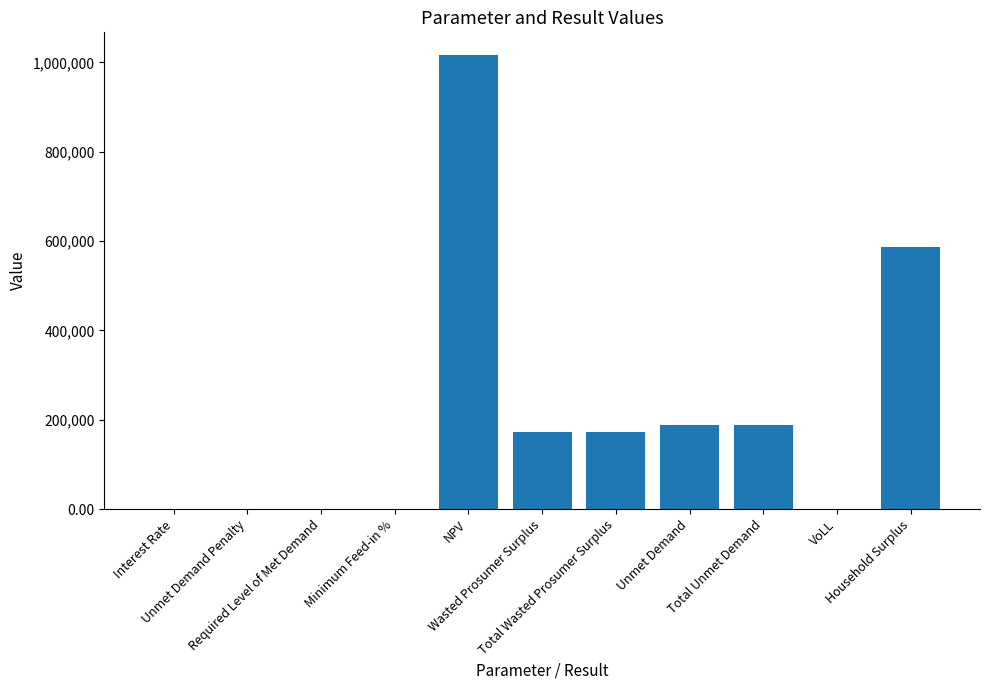

What is the sum of all values?

2327361.2